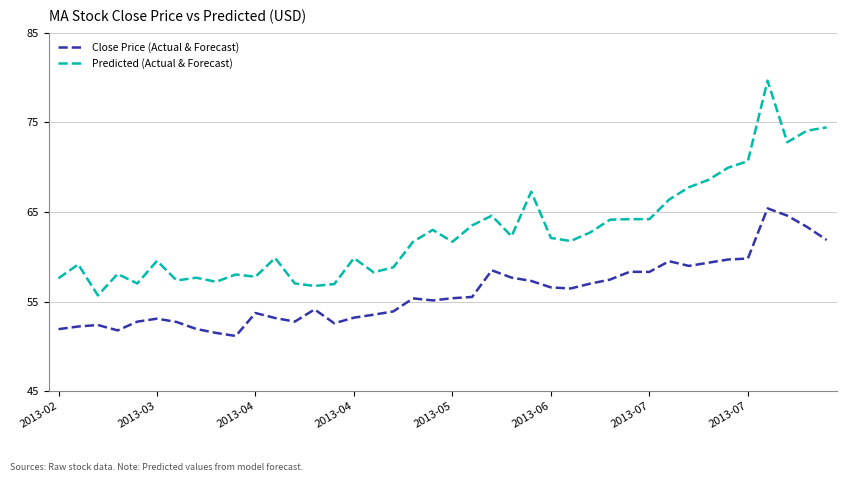

What is the lowest value of the Close Price (Actual & Forecast) series?

51.2